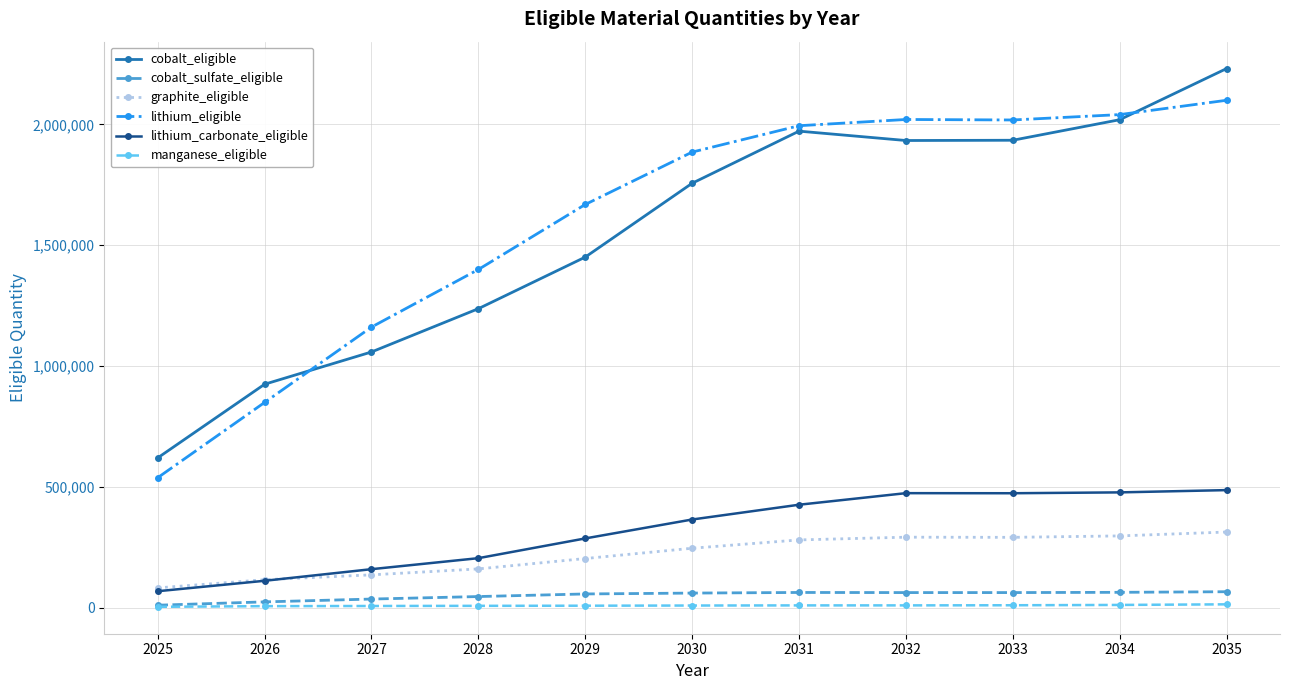

The value of lithium_eligible at 2025 is 731710.6. True or false?

False